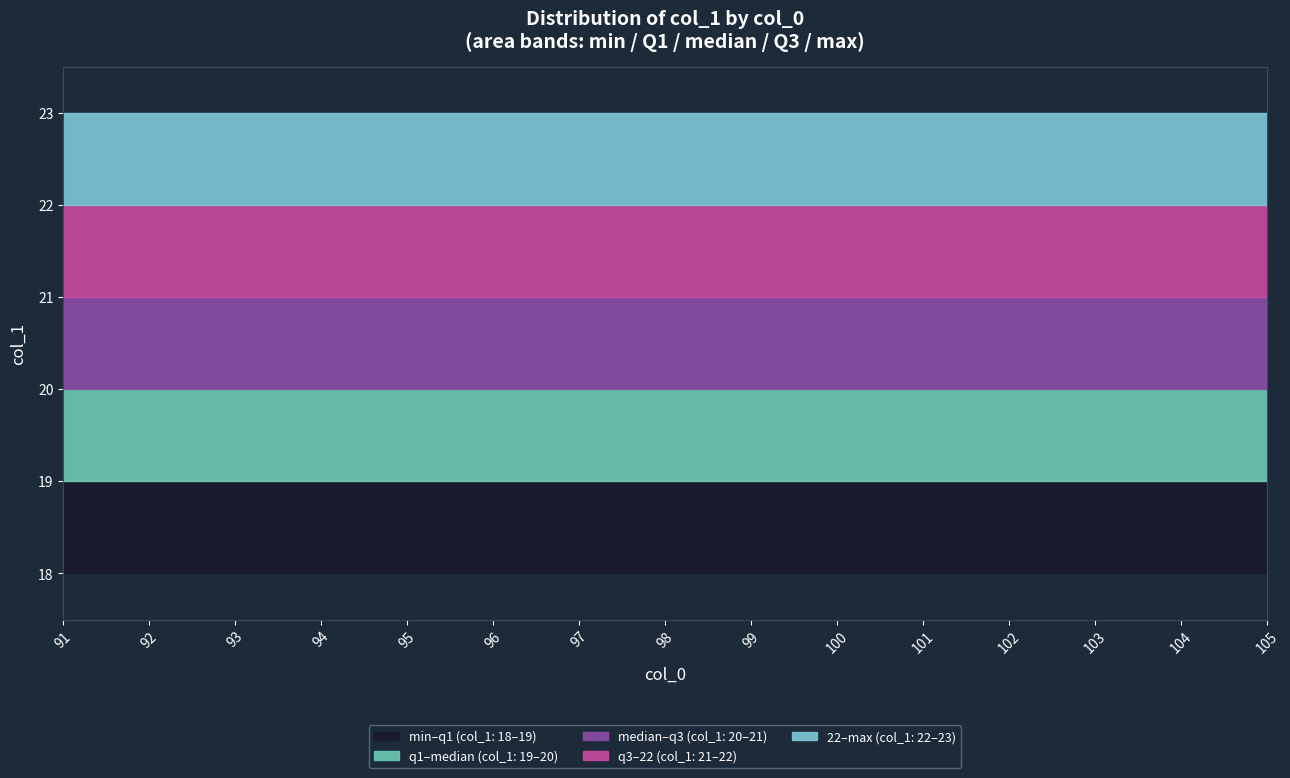

Rank the series by their average value, from lowest to highest.

col_1_min, col_1_q1, col_1_med, col_1_q3, col_1_max